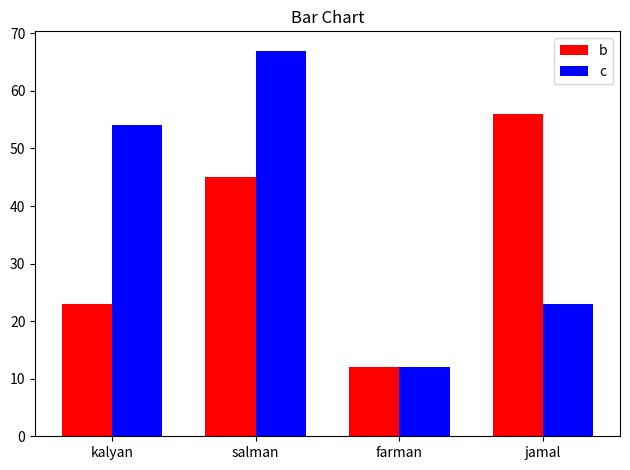

What is the greatest value displayed?

67